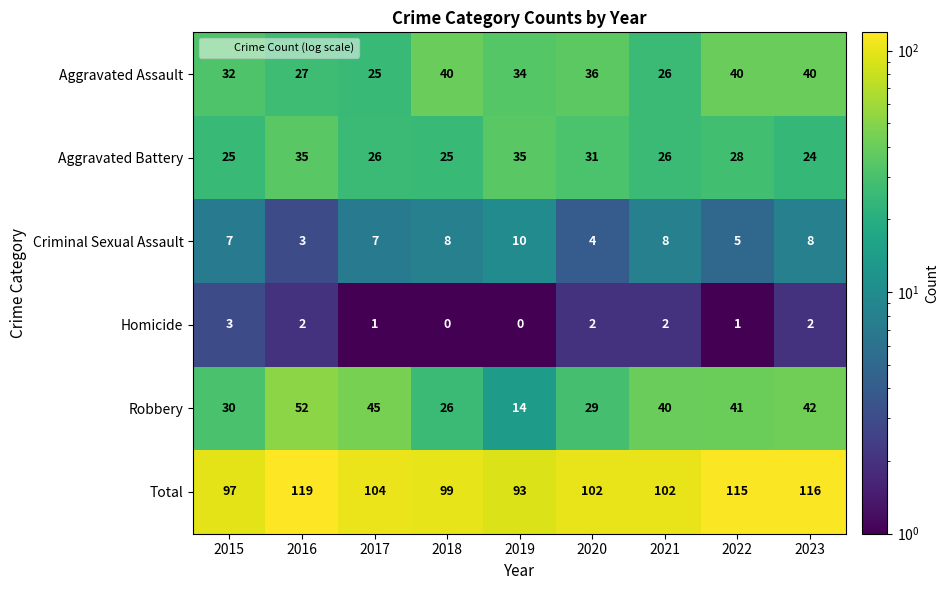

How many series are shown in this chart?

6